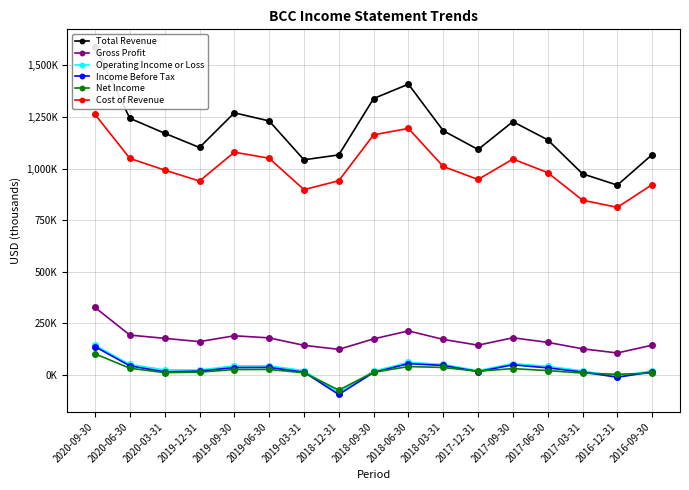

The Income Before Tax series shows -93400 at 2018-12-31. True or false?

True